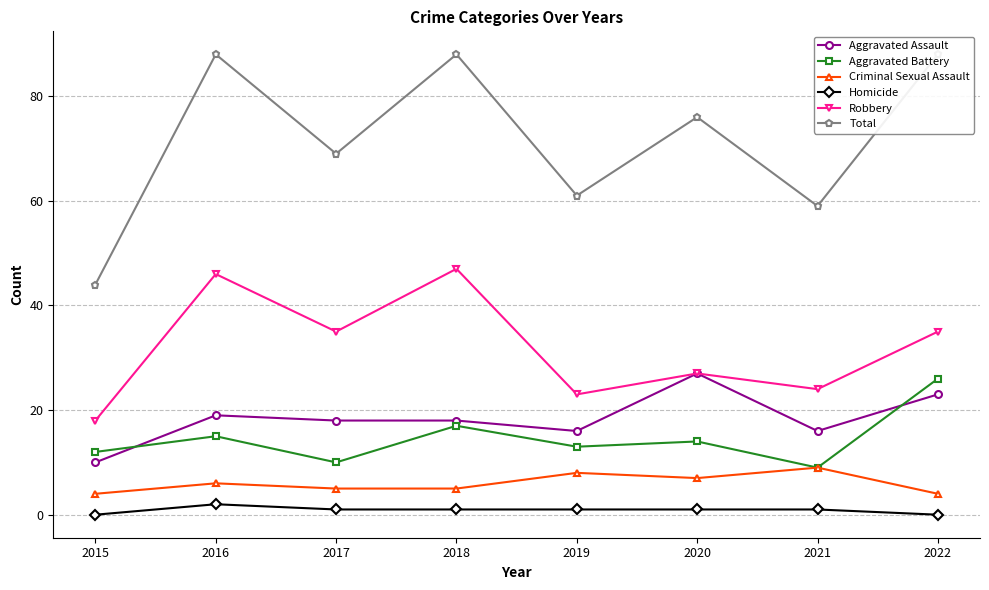

True or false: Homicide has more than 2 points higher than both neighbors.

False